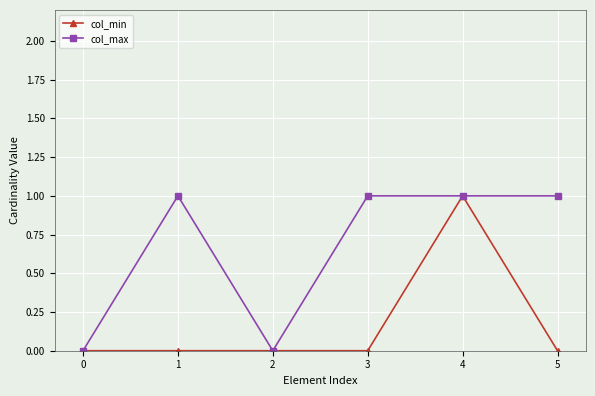

Which series changed the most between 0 and 5?

col_max